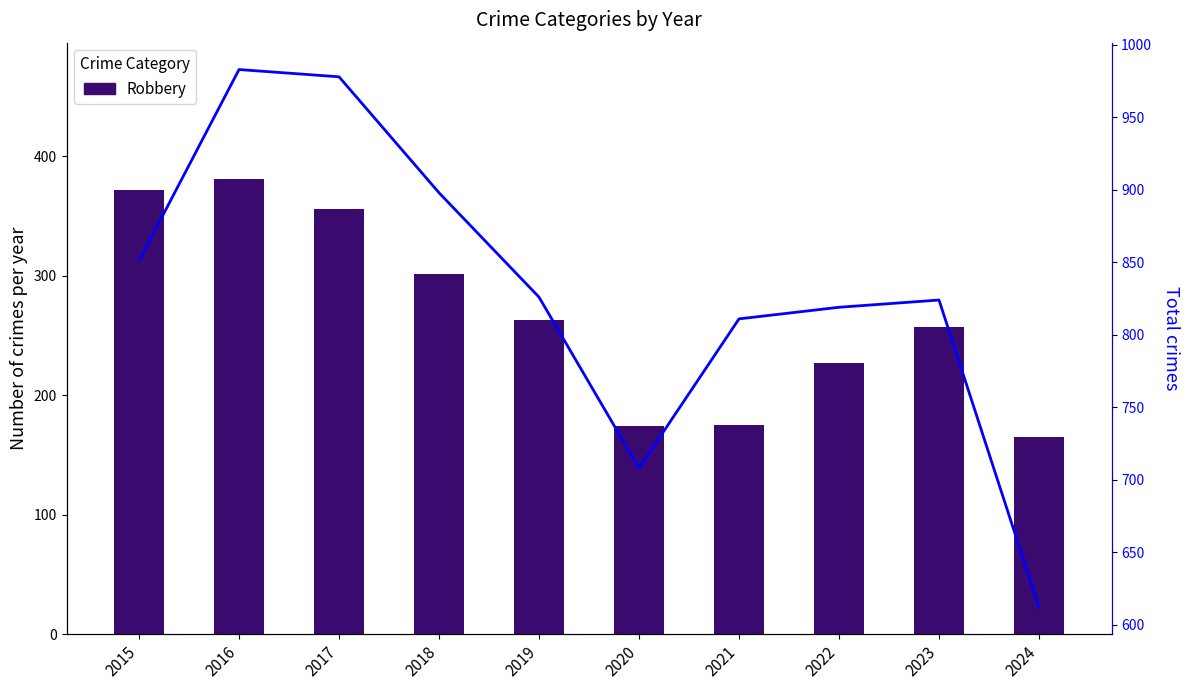

Is the value of Total at 2022 greater than the value of Robbery at 2016?

Yes